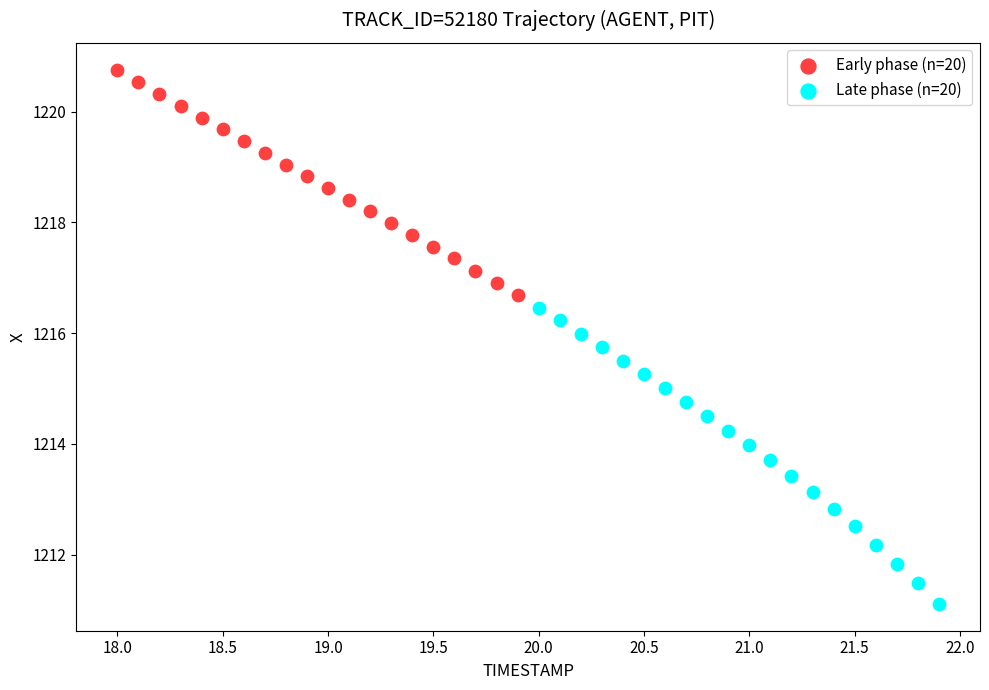

Which series has the largest Y range (max minus min)?

Late phase (n=20)